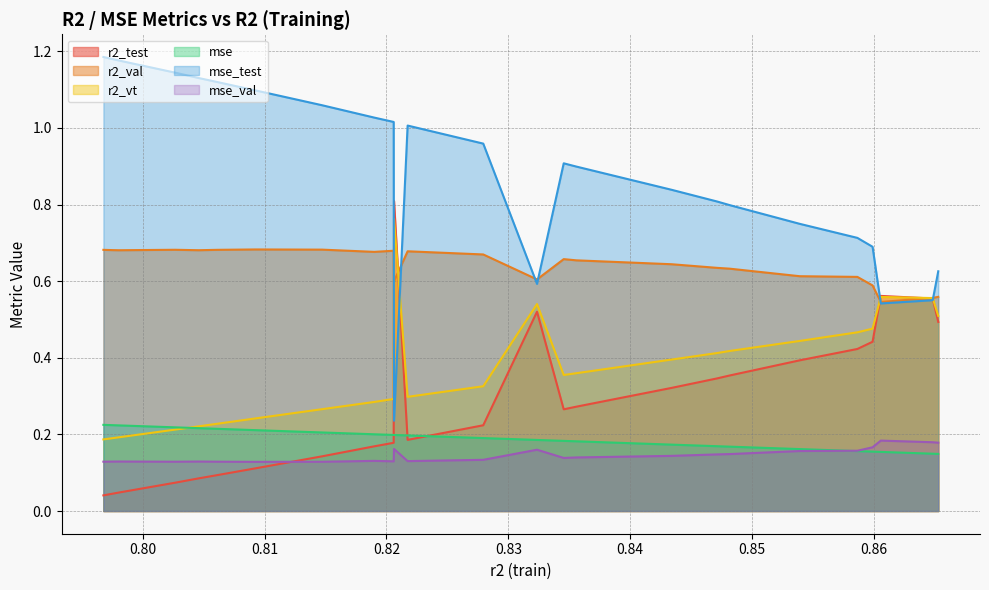

At which label does r2_vt reach its minimum?

0.796768447369019